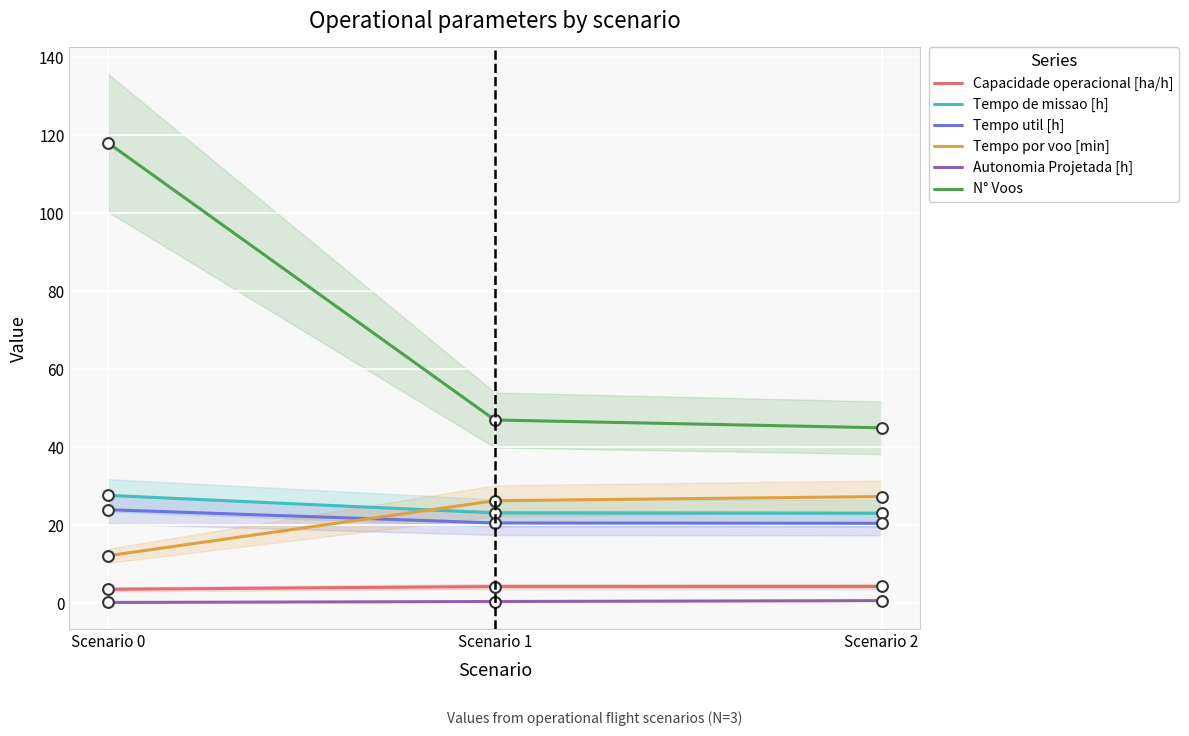

What is the total value across all series at Scenario 1?

121.9